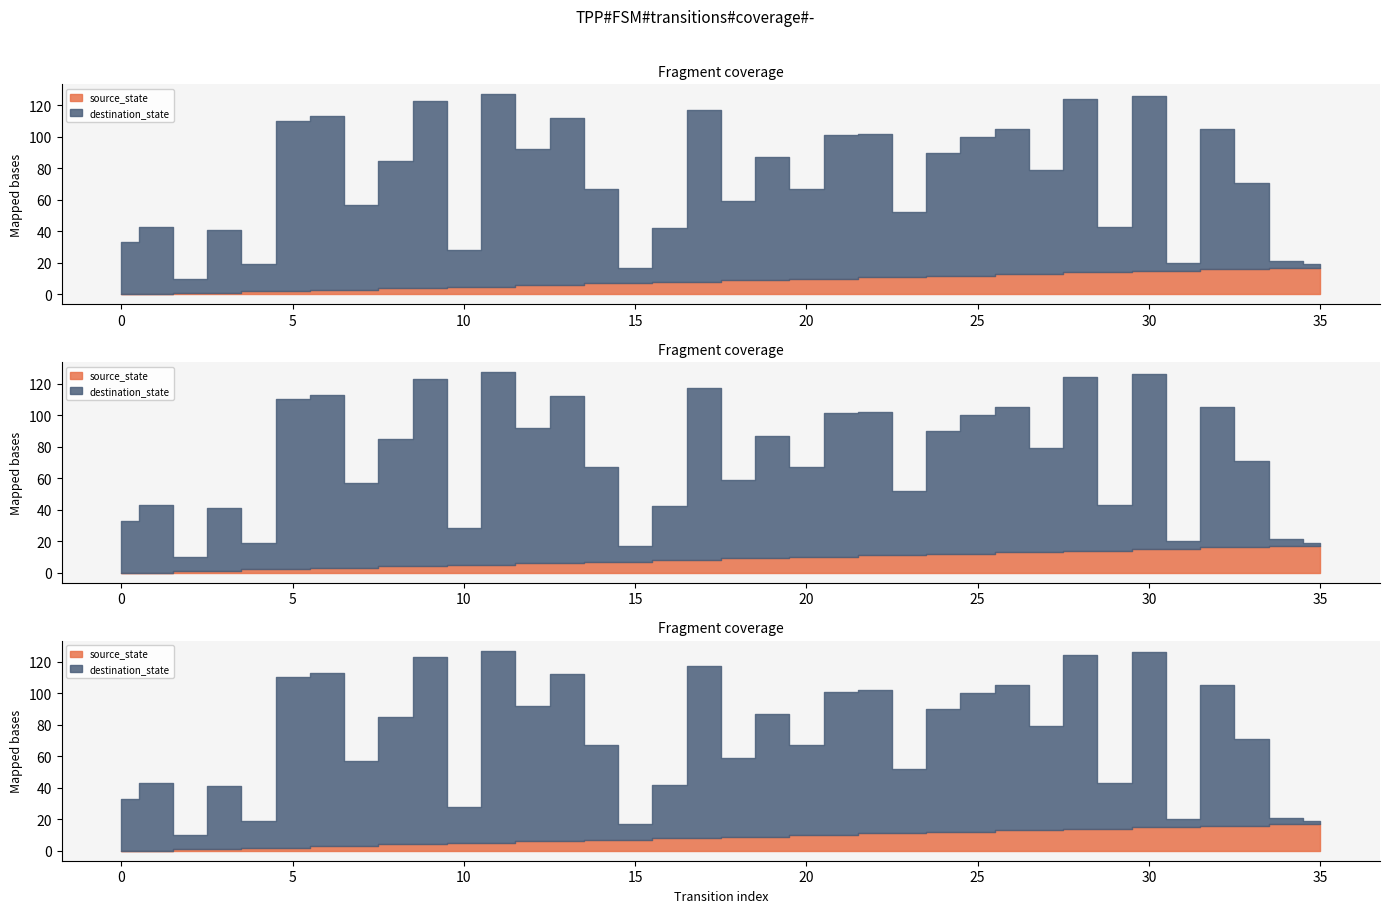

What value does the destination_state series have at 3, to the nearest 50?

50